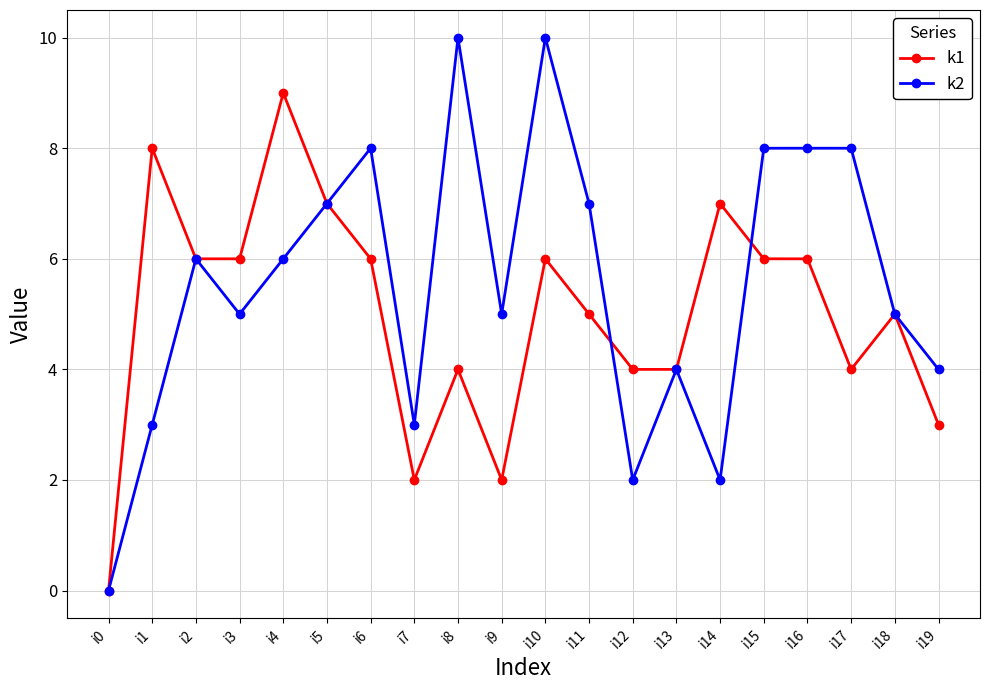

True or false: k2 has a value of 2 at i14.

True